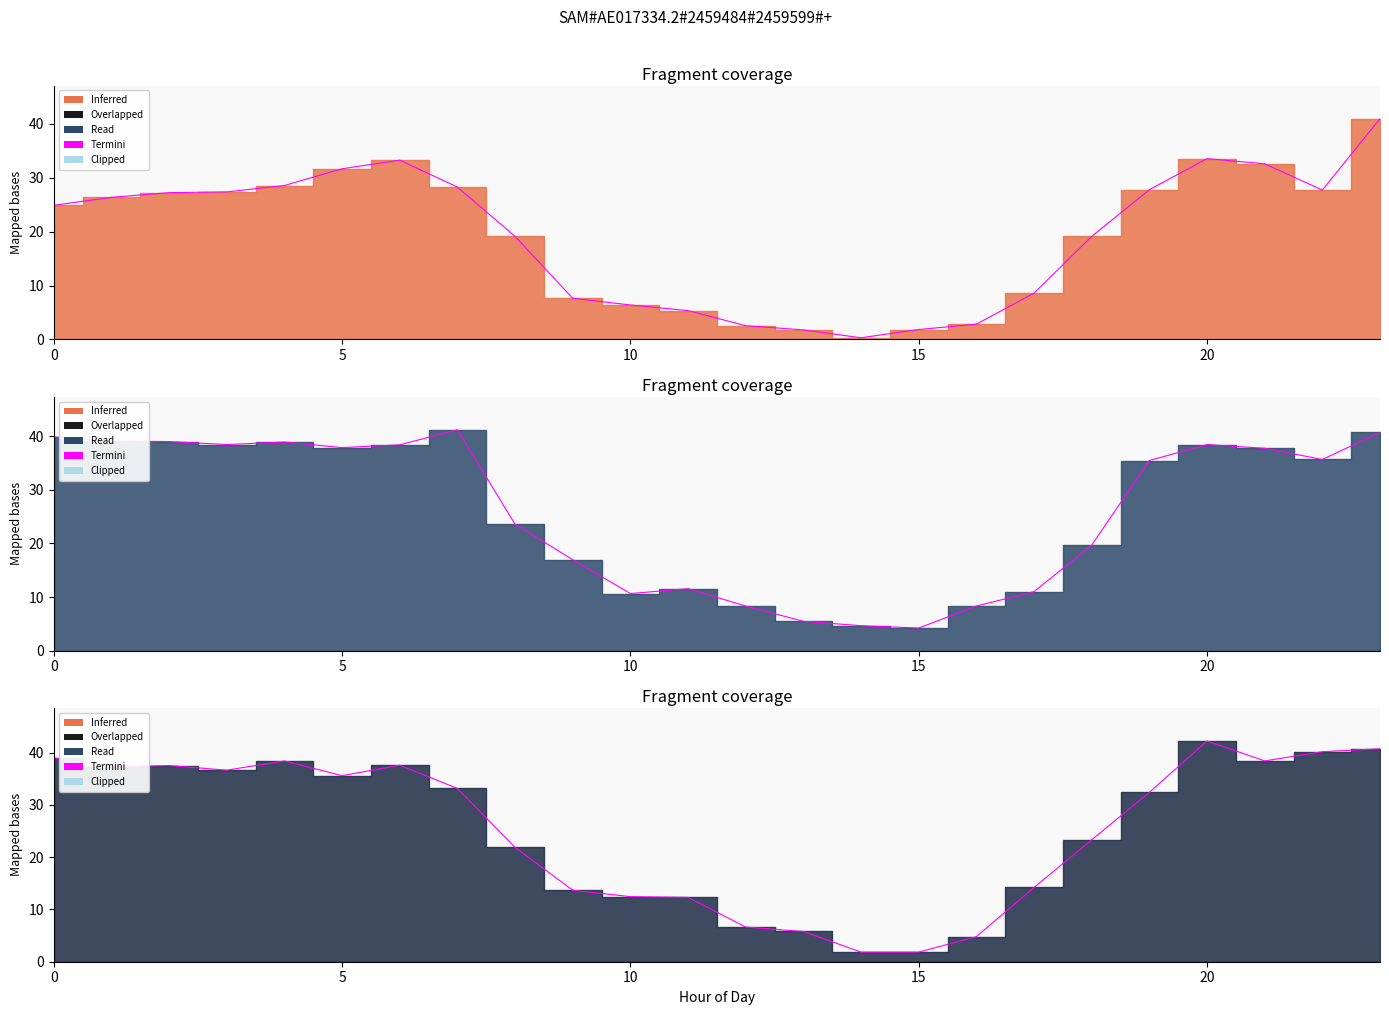

True or false: Scenario 2 (edge) has a value of 39.9 at 0.

True